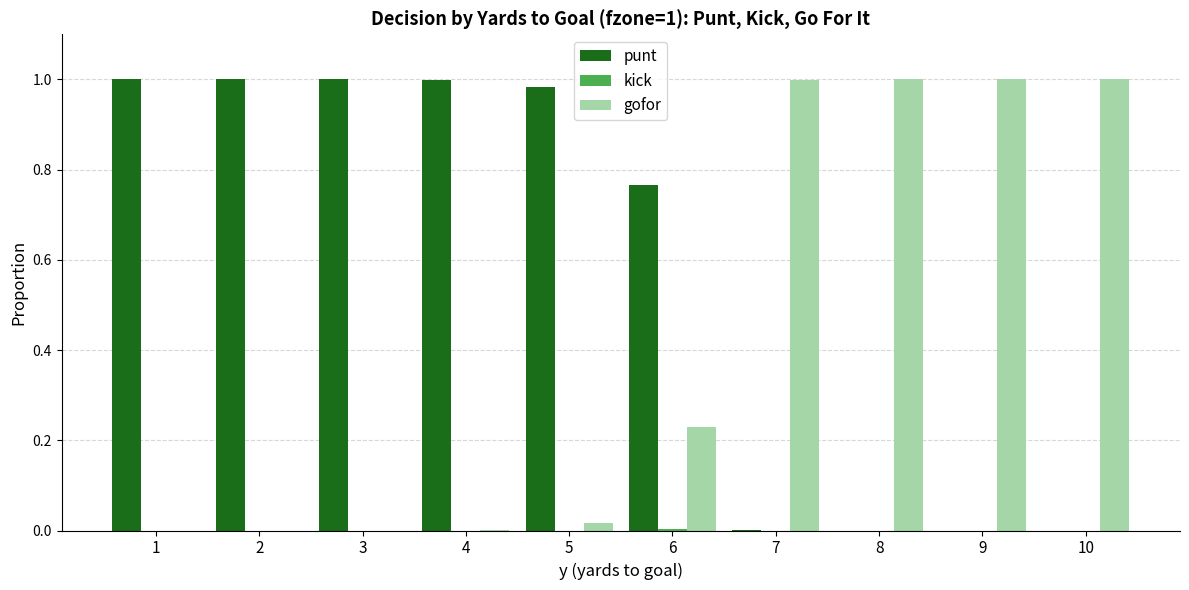

Which series has the largest total across all categories?

punt